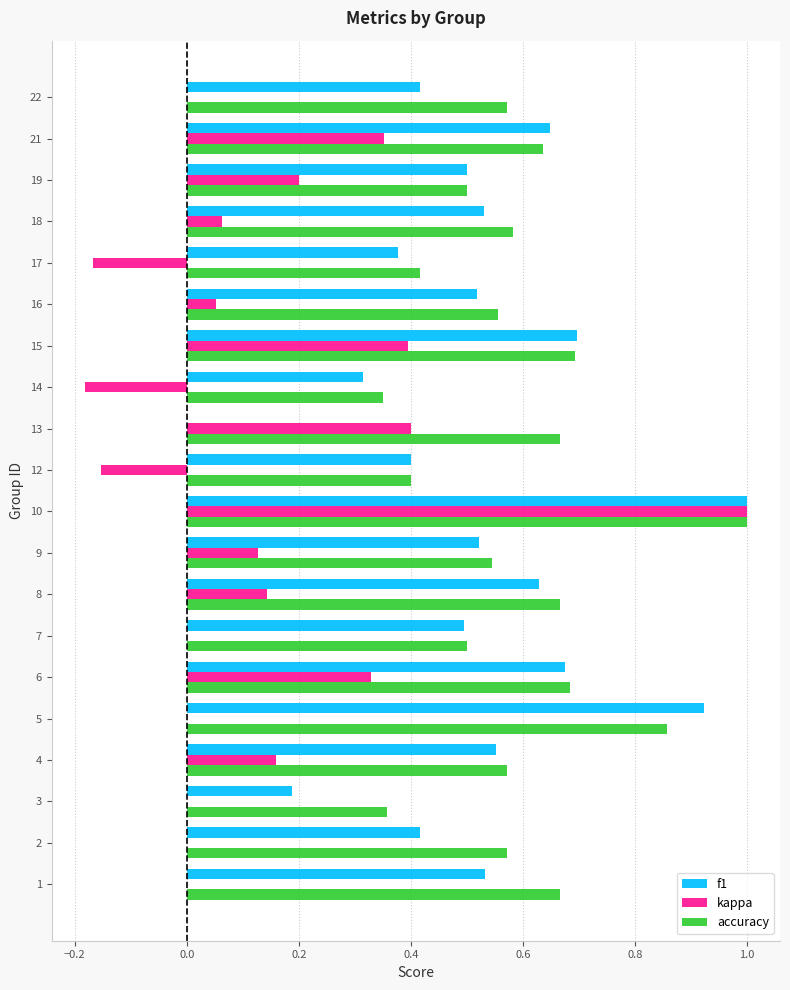

Is the value of f1 at 8 greater than the value of accuracy at 22?

Yes